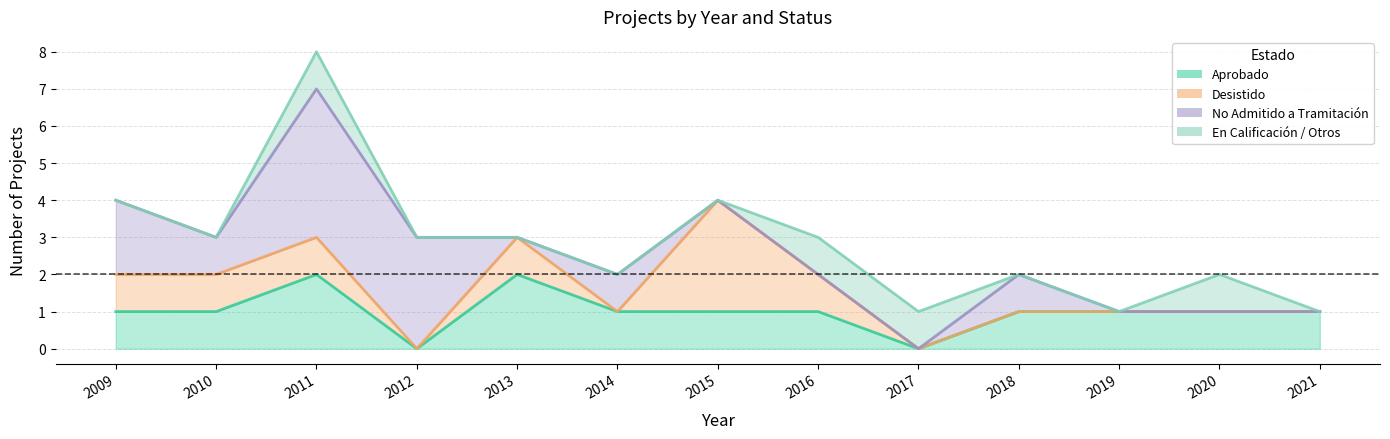

How many intersections are there between Aprobado and En Calificación / Otros?

1